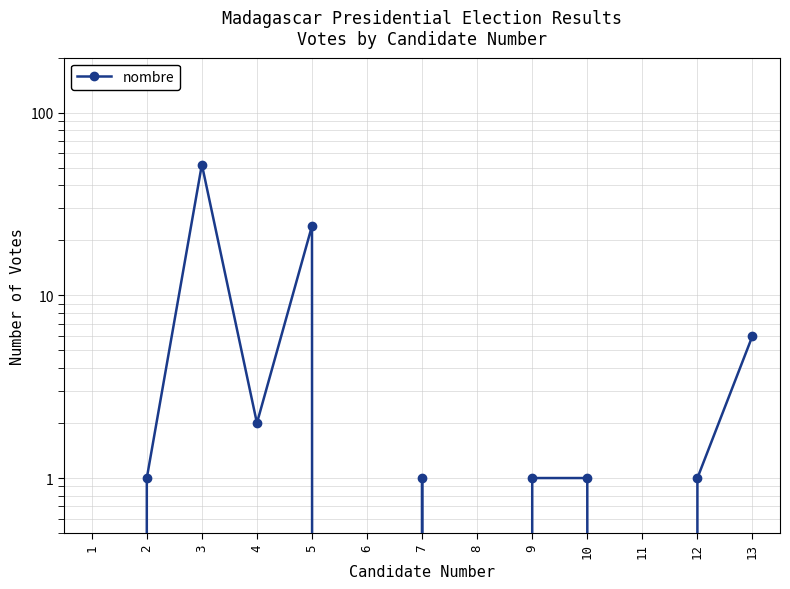

Rank the categories by value from lowest to highest.

1, 6, 8, 11, 2, 7, 9, 10, 12, 4, 13, 5, 3